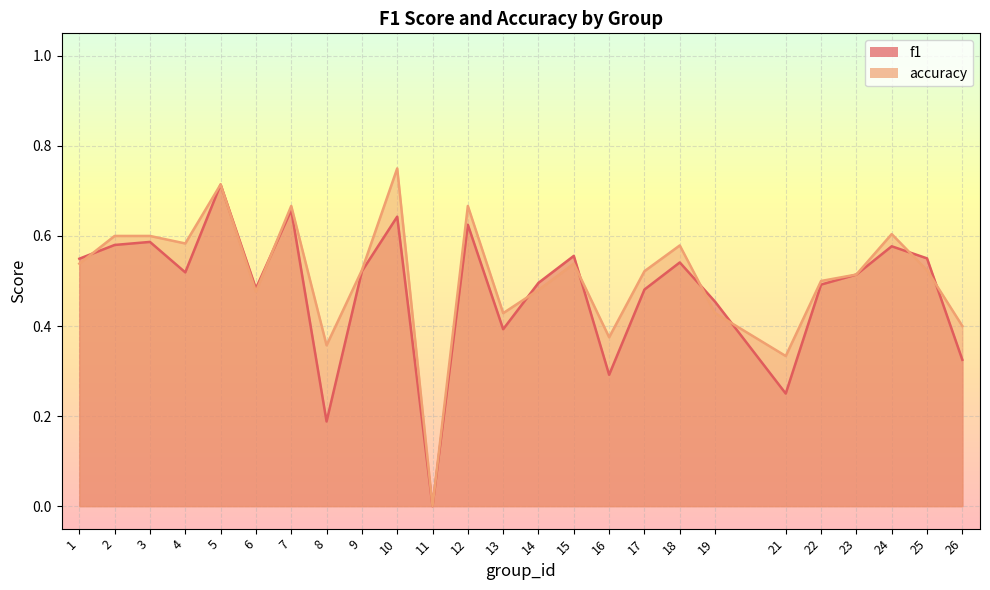

The value of f1 at 8 is 0.2. True or false?

True